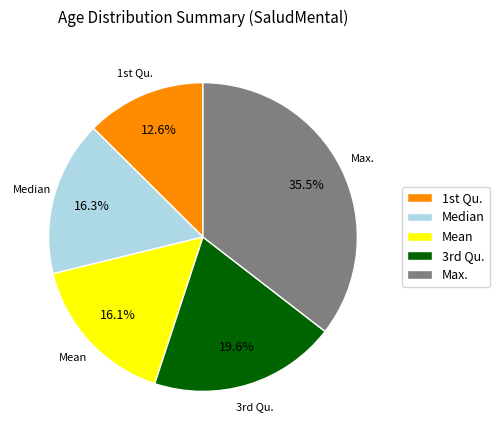

How many segments does this pie chart have?

5